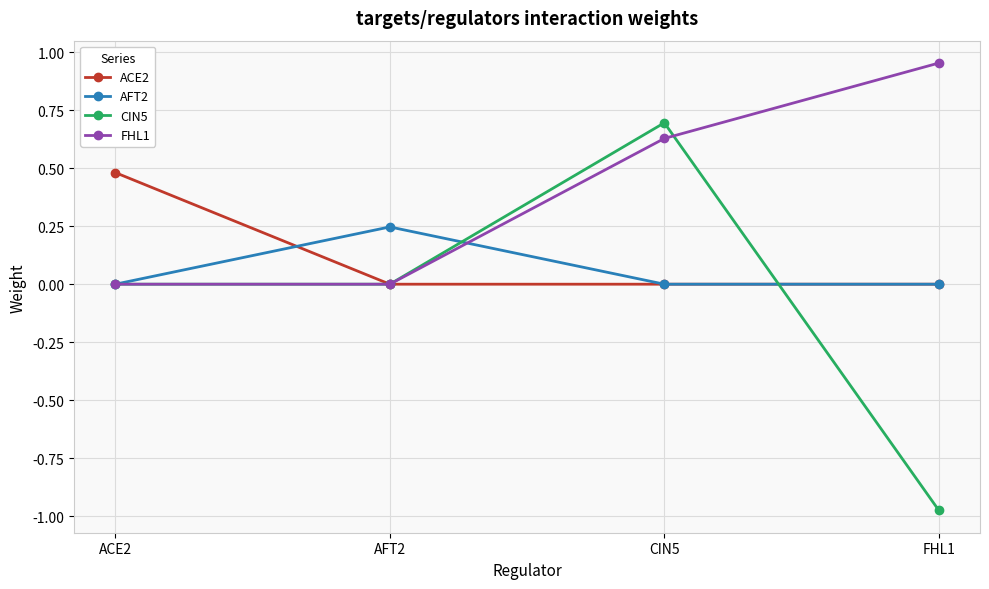

What is the label of the 3rd point from the left?

CIN5